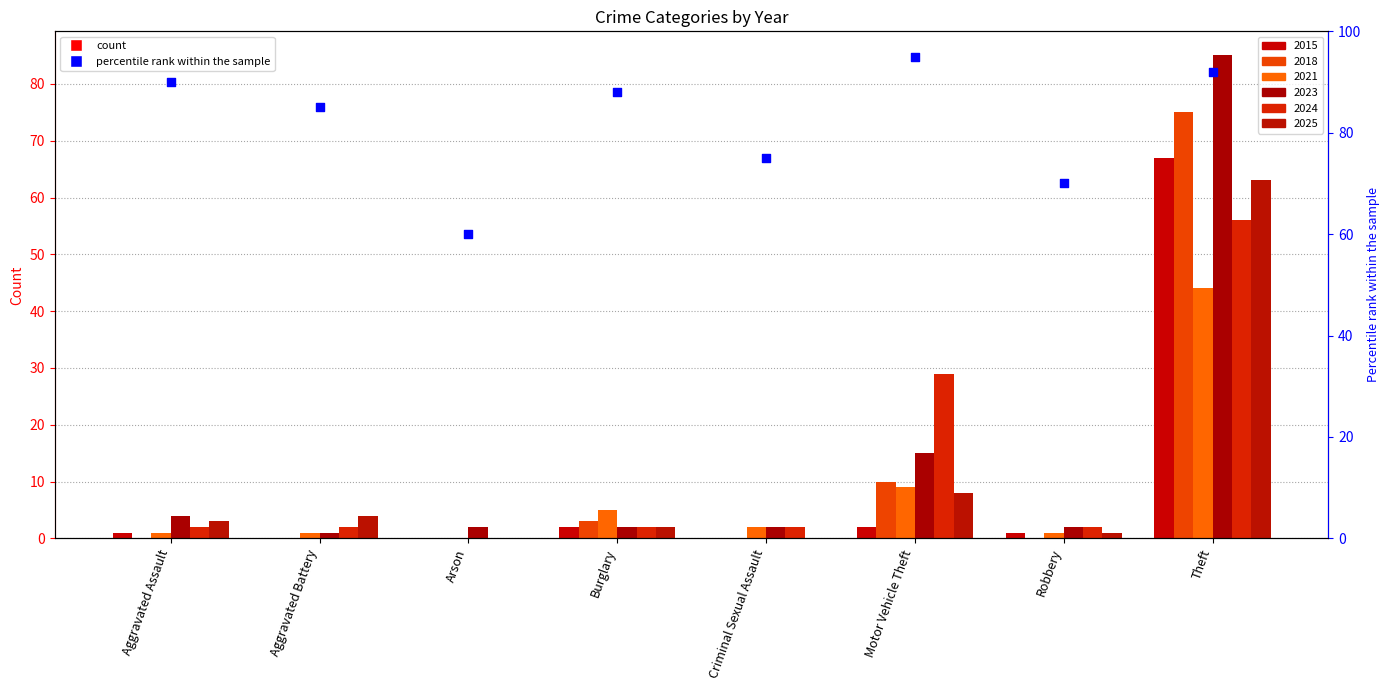

What is the change in value from Arson to Robbery?

+10